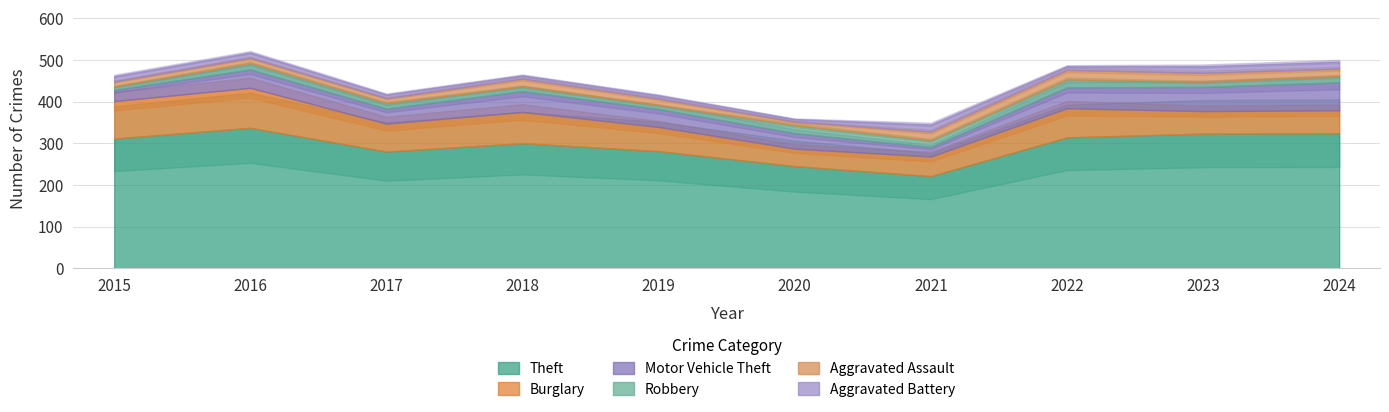

What is the maximum value shown in the chart?

337